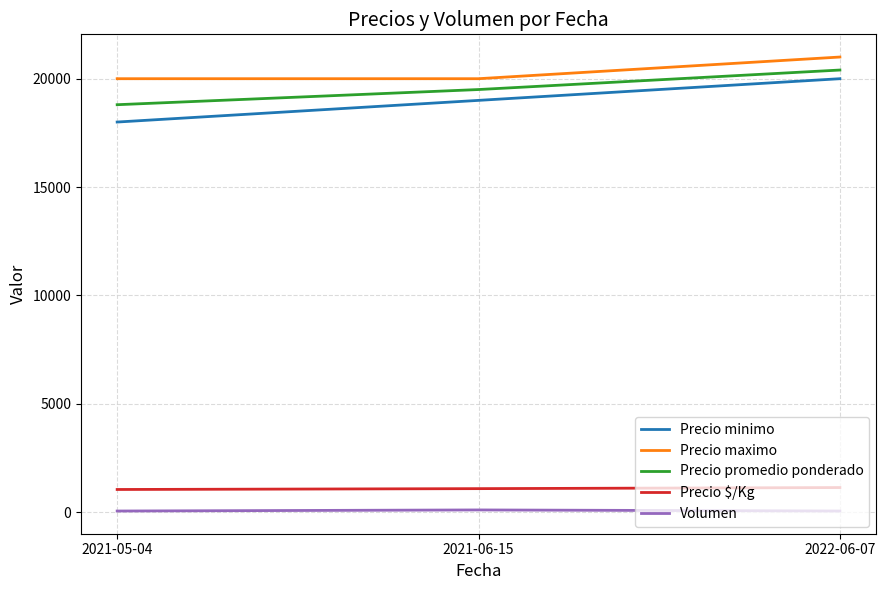

What is the minimum value for Precio promedio ponderado?

18800